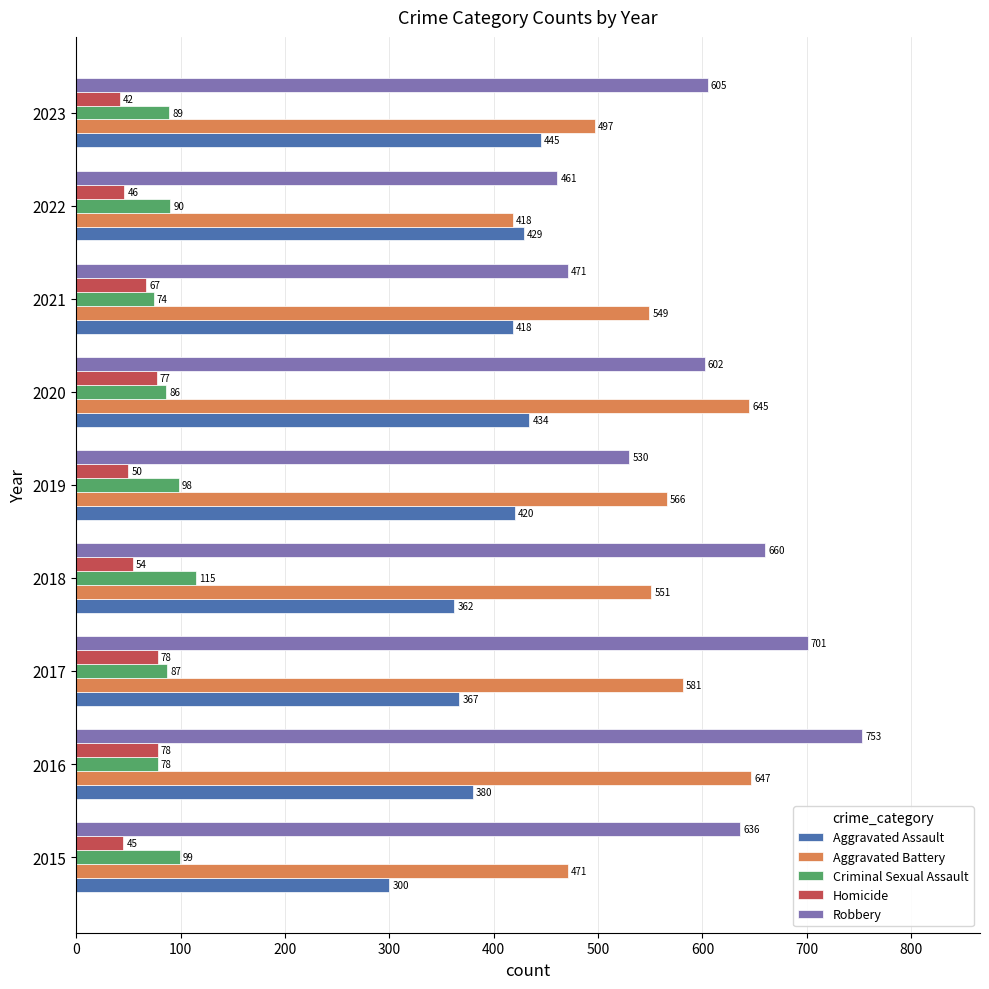

The Aggravated Battery series shows 551 at 2018. True or false?

True